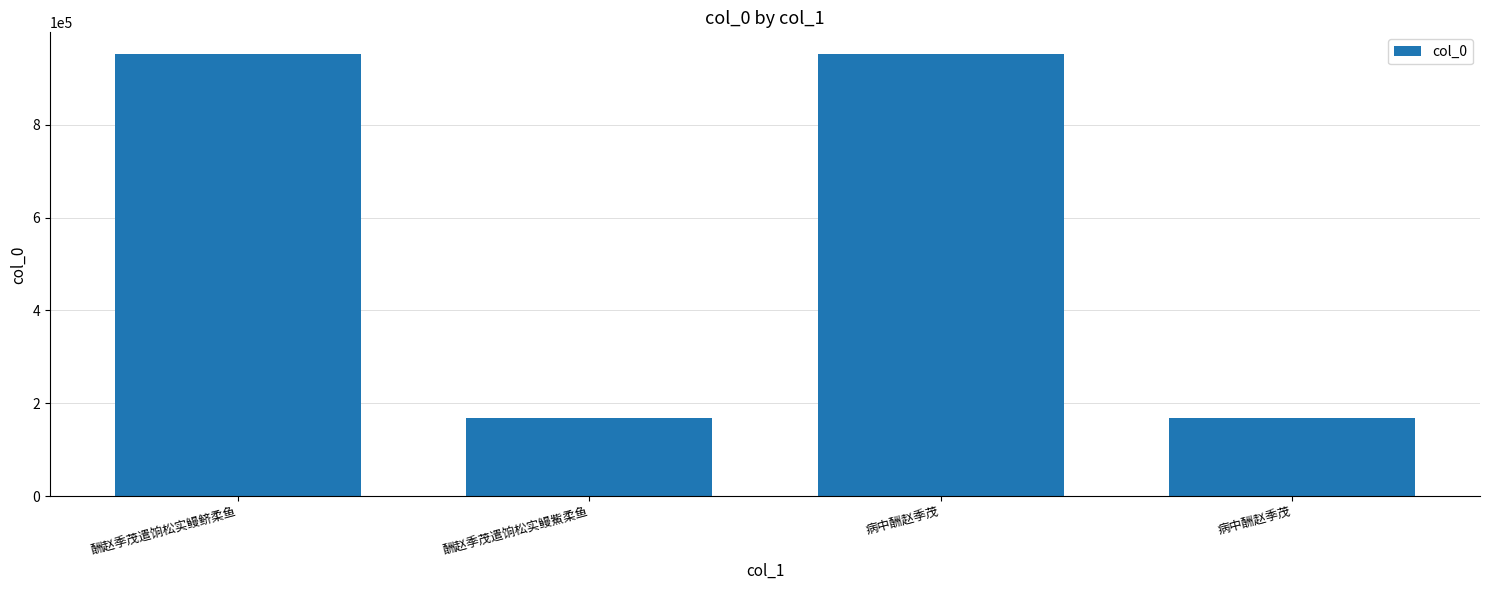

Reading left to right, what are all the values shown in this chart?

950891	168293	950838	168304